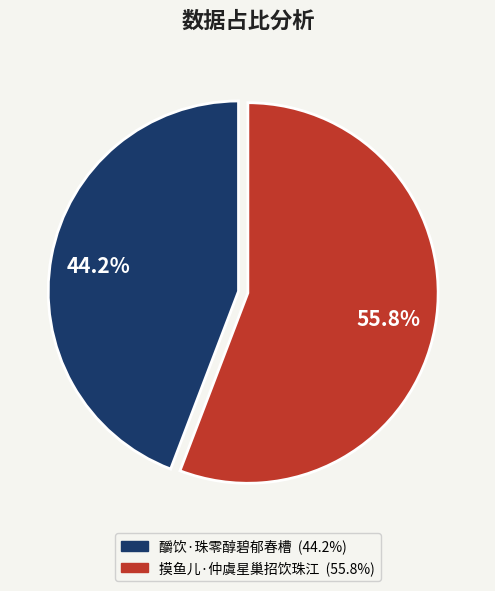

To the nearest percent, what is the difference between the 釂饮·珠零醇碧郁春槽 and 摸鱼儿·仲虞星巢招饮珠江 slice percentages?

12%